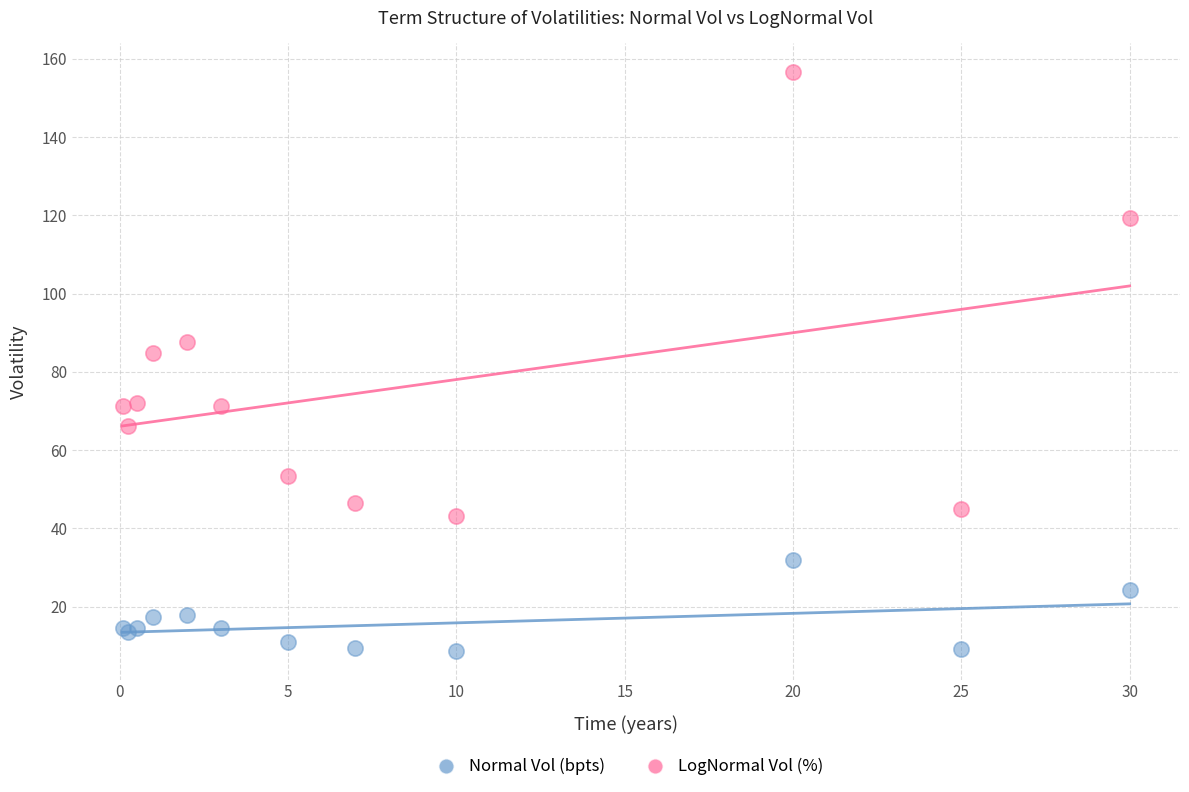

Which series reaches the minimum Y coordinate?

Normal Vol (bpts)